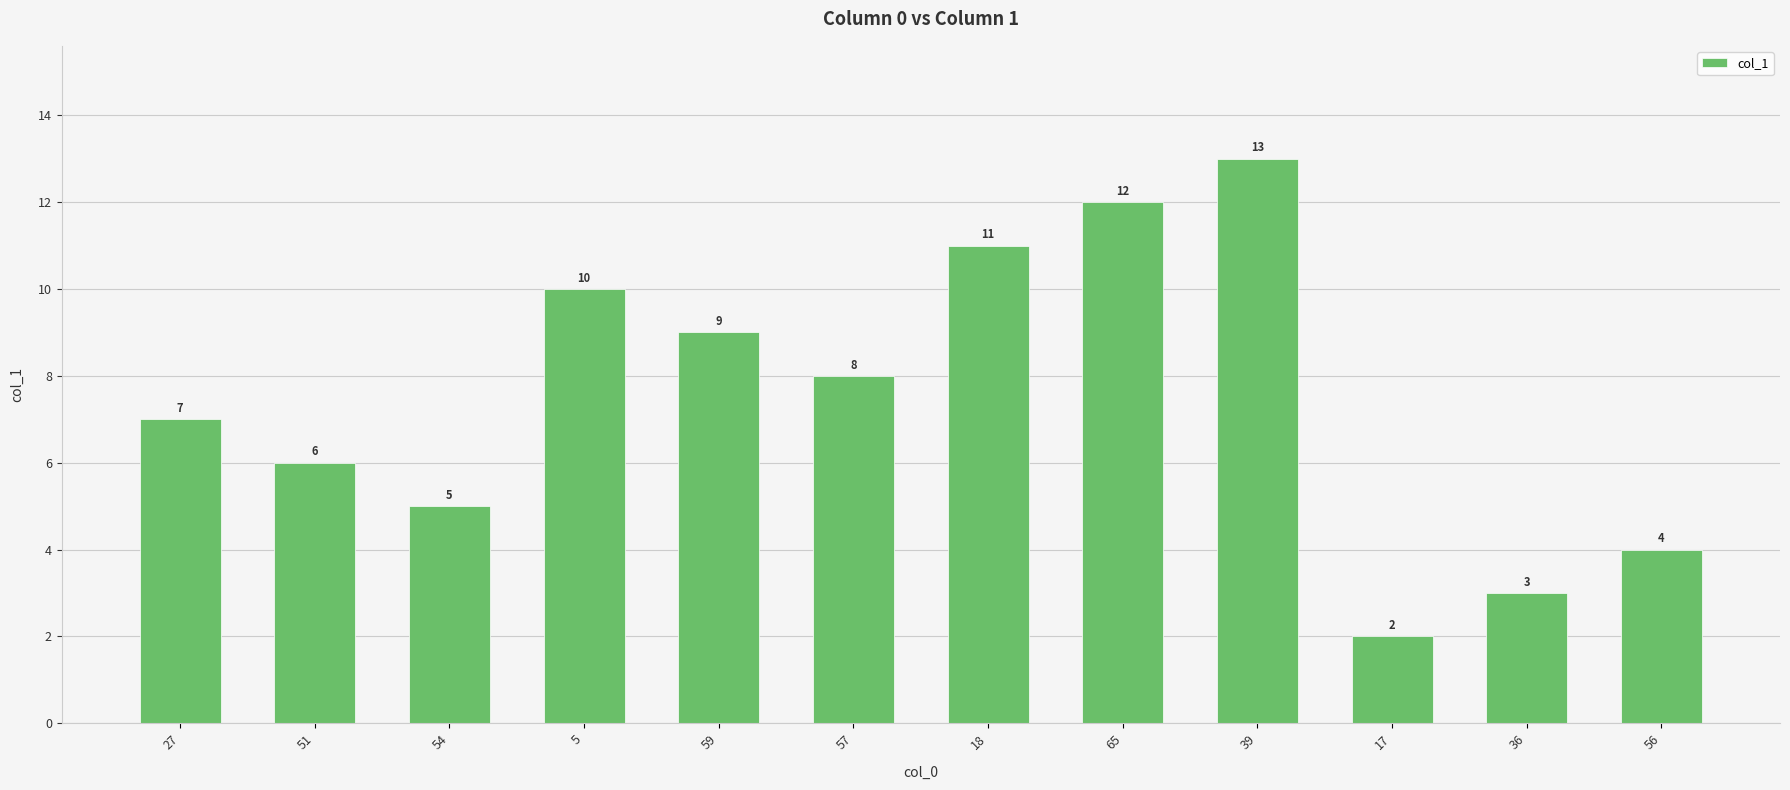

How many values are below 8?

6